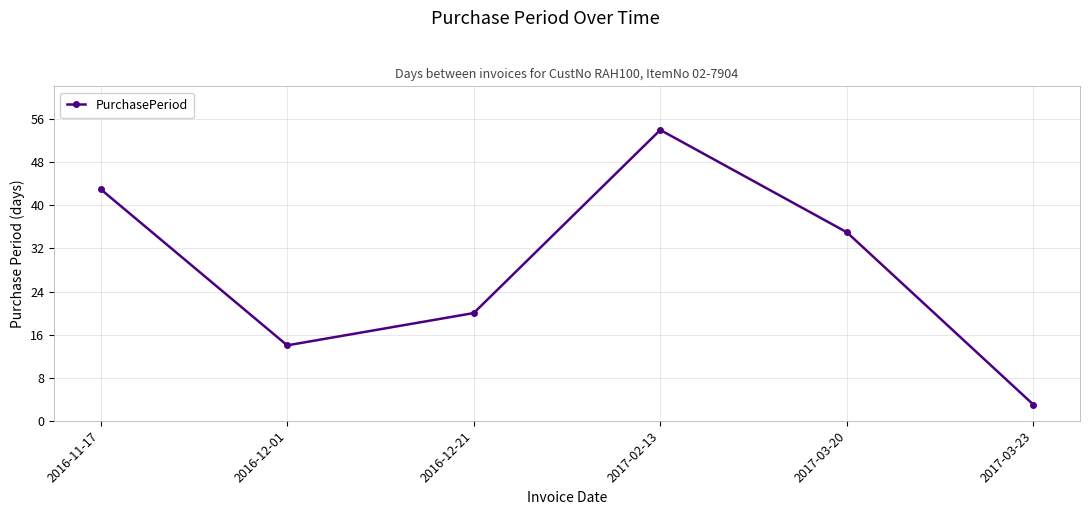

How many series are shown in this chart?

1